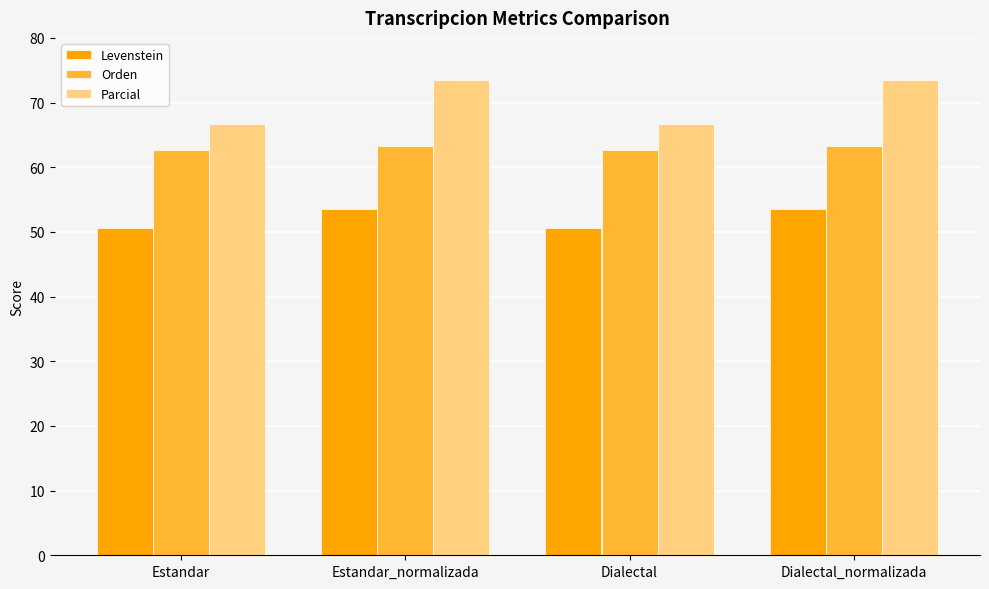

What position from the left is Dialectal?

3